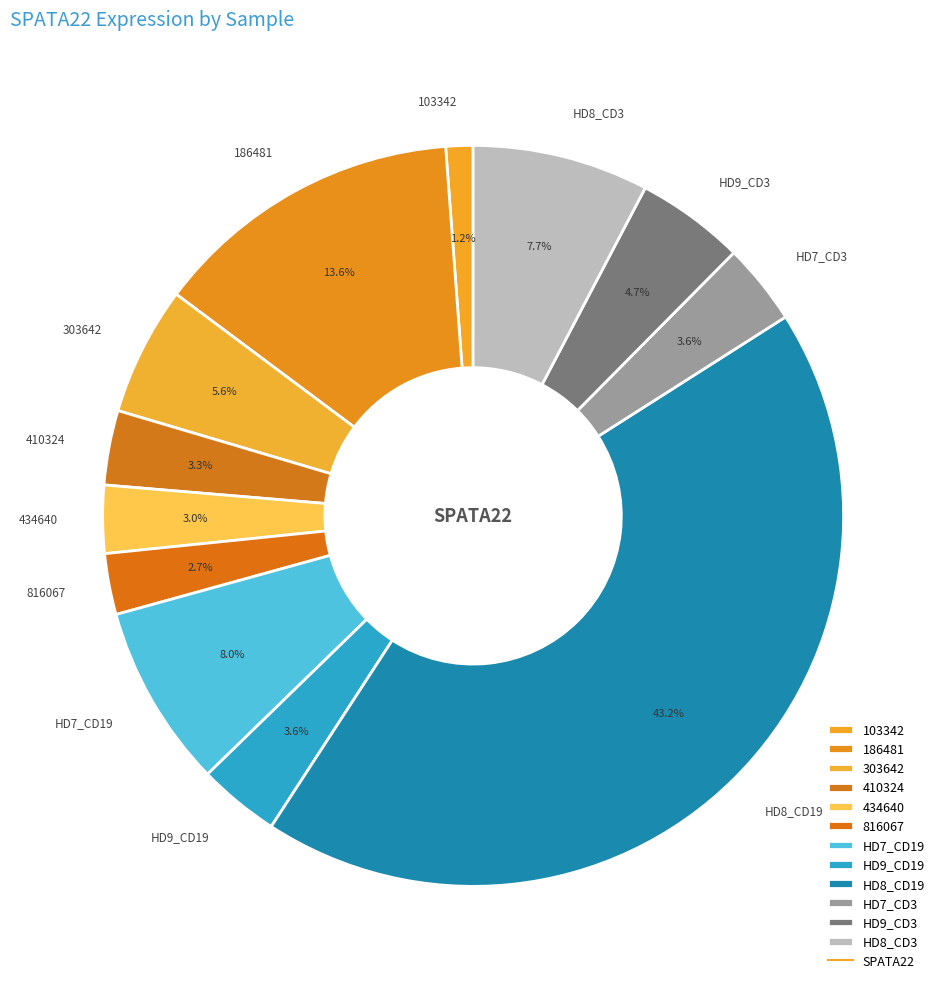

Between 186481 and 103342, which is larger?

186481